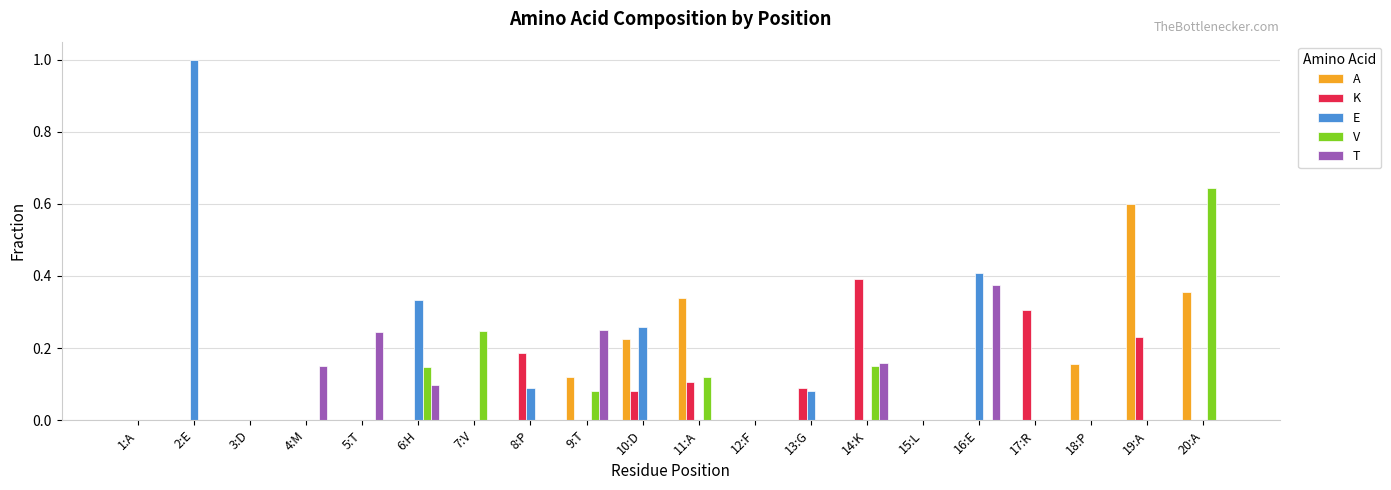

How many T values are between 0 and 1?

20